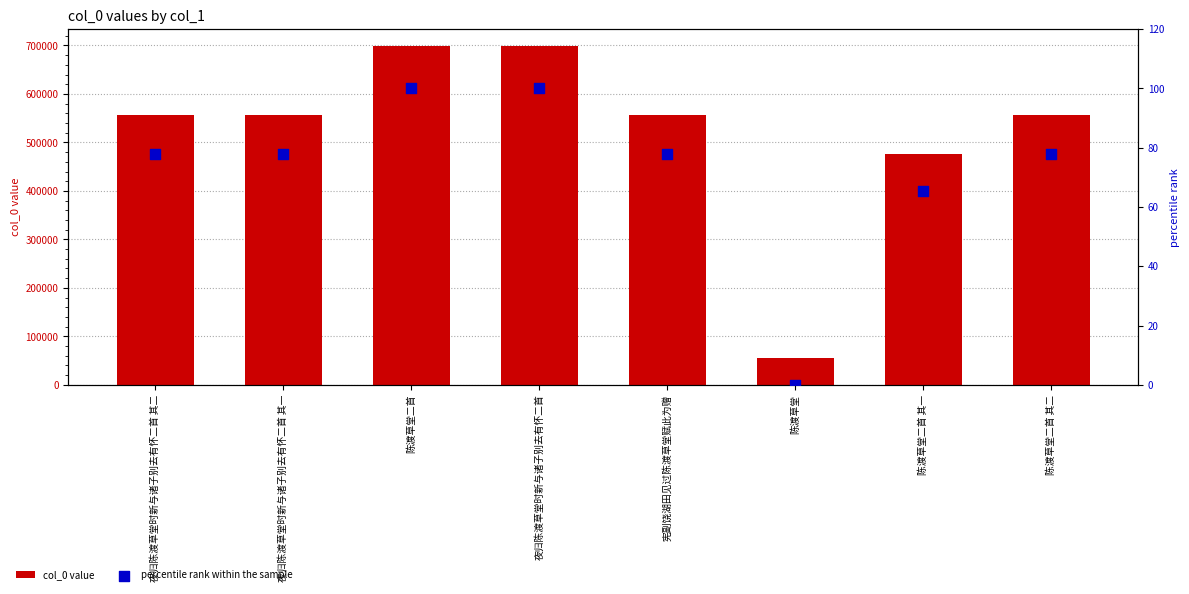

At how many categories does at least one series exceed 19067?

8